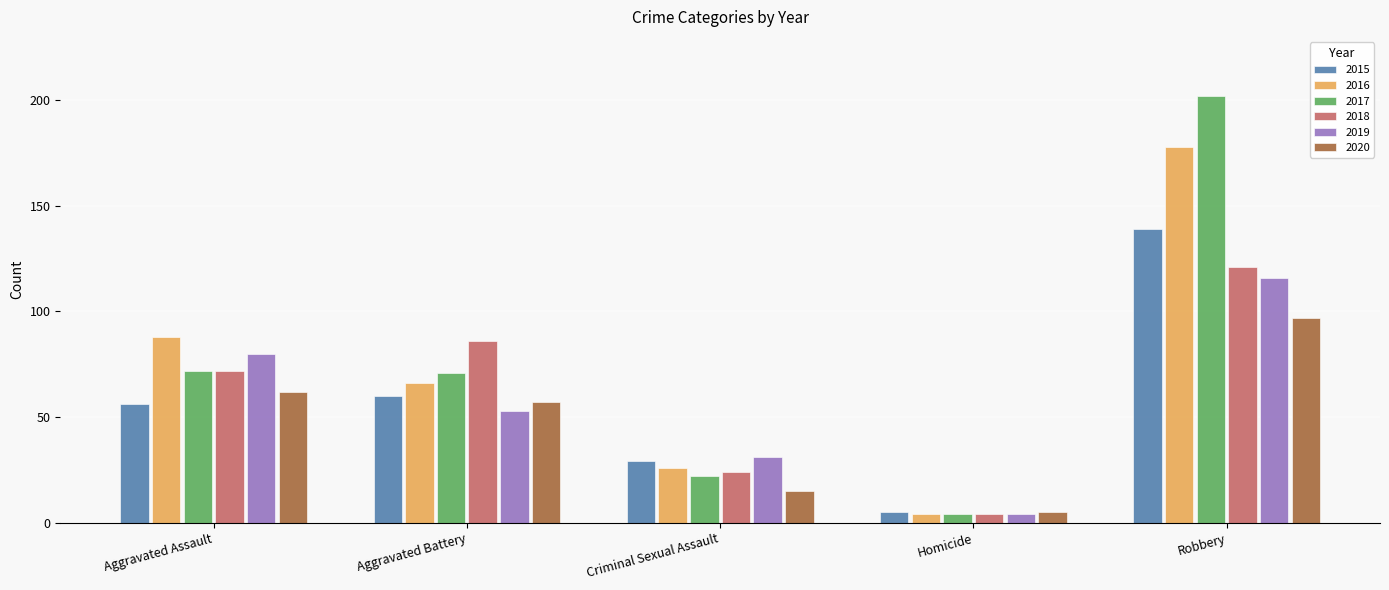

Reading left to right, extract all data points from this chart.

2015: Aggravated Assault=56	Aggravated Battery=60	Criminal Sexual Assault=29	Homicide=5	Robbery=139
2016: Aggravated Assault=88	Aggravated Battery=66	Criminal Sexual Assault=26	Homicide=4	Robbery=178
2017: Aggravated Assault=72	Aggravated Battery=71	Criminal Sexual Assault=22	Homicide=4	Robbery=202
2018: Aggravated Assault=72	Aggravated Battery=86	Criminal Sexual Assault=24	Homicide=4	Robbery=121
2019: Aggravated Assault=80	Aggravated Battery=53	Criminal Sexual Assault=31	Homicide=4	Robbery=116
2020: Aggravated Assault=62	Aggravated Battery=57	Criminal Sexual Assault=15	Homicide=5	Robbery=97